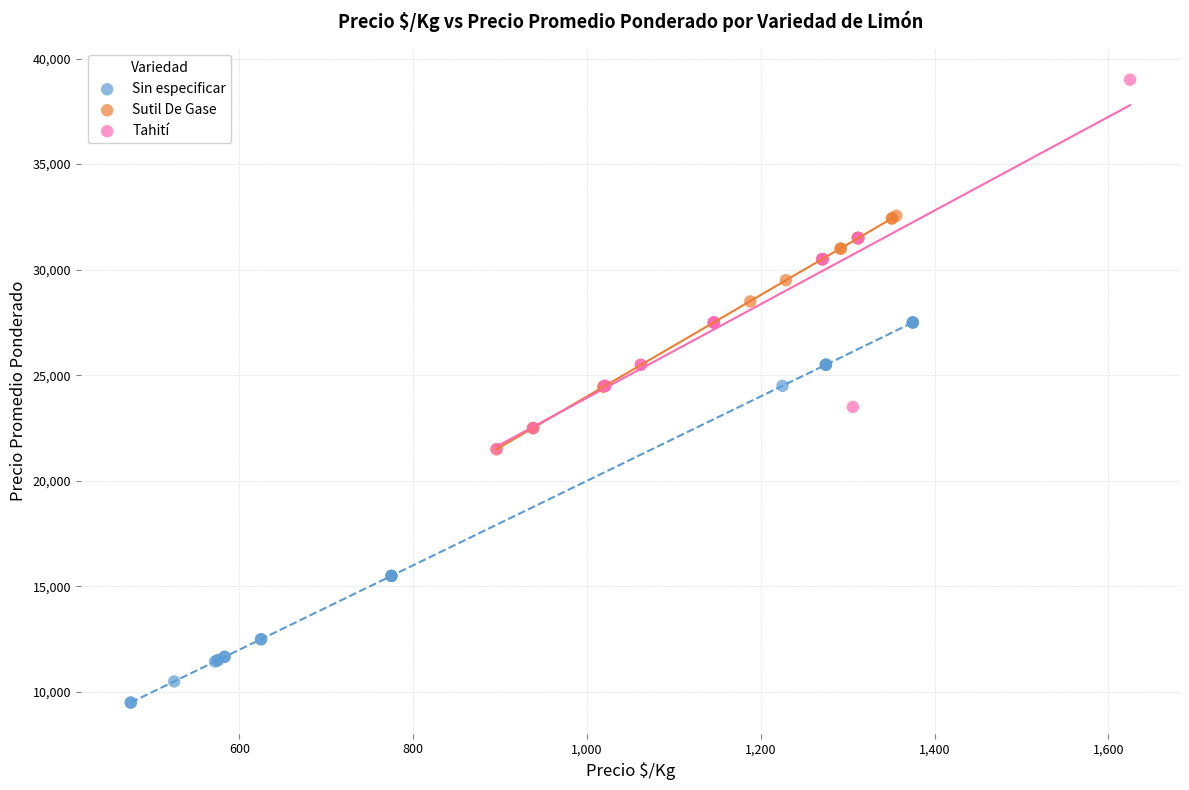

Which series contains the highest Y value?

Tahití